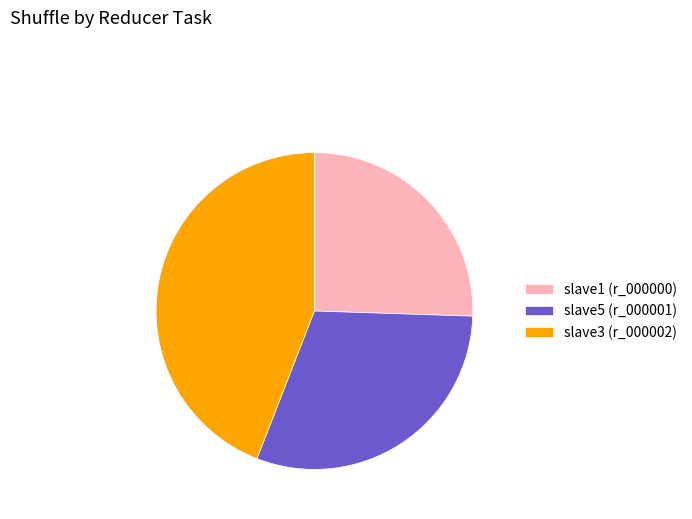

How many slices are in this pie chart?

3